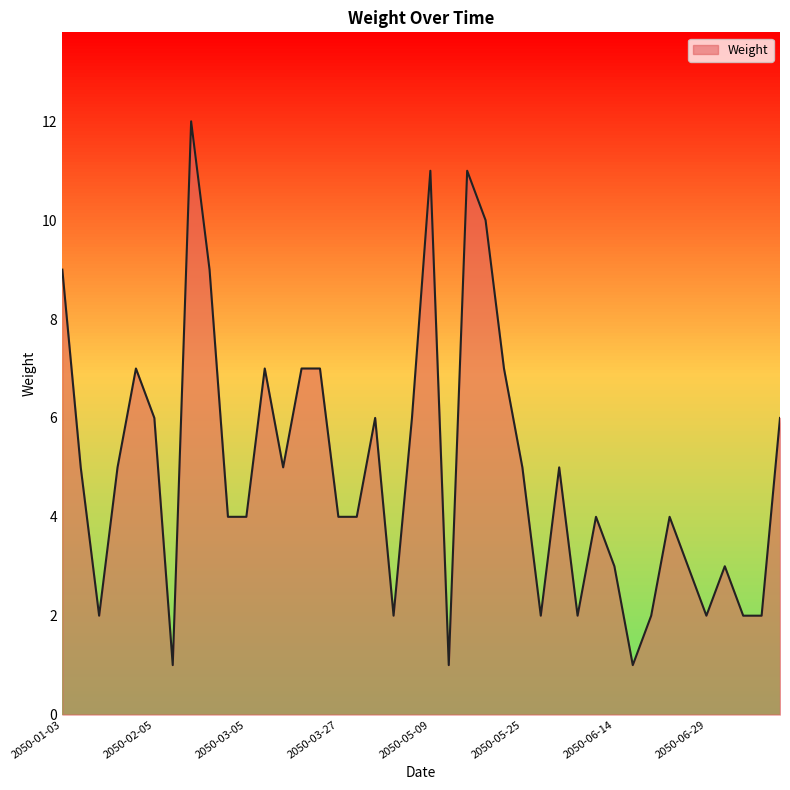

What is the greatest value displayed?

12